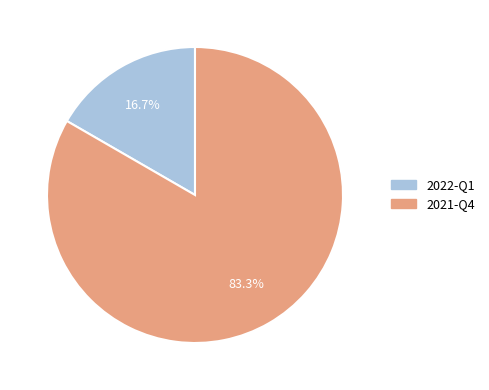

To the nearest percent, what is the average slice percentage?

50%